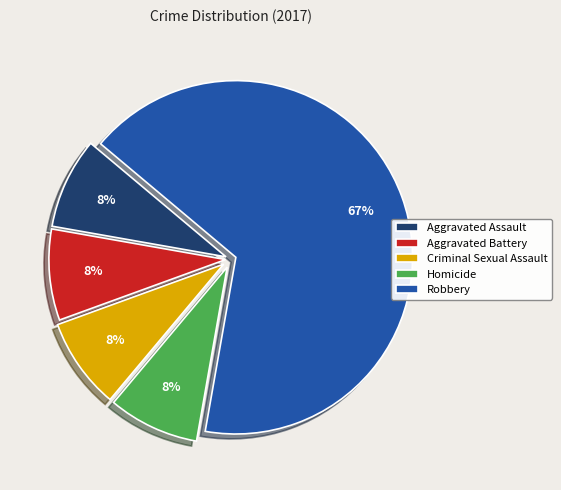

Count the number of slices in the pie.

5